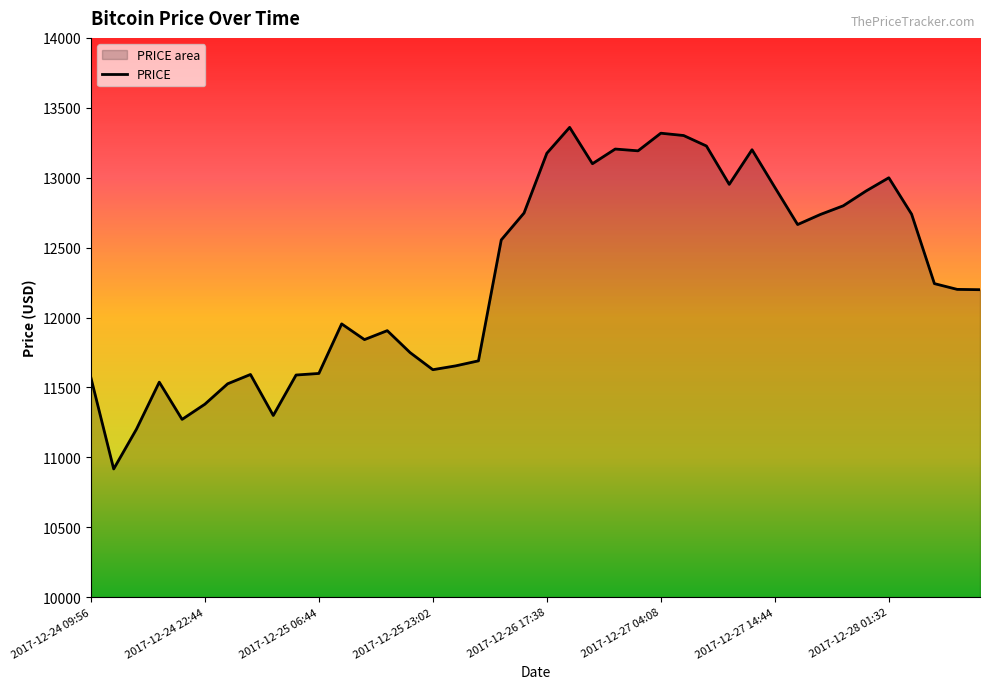

What is the difference between the maximum and minimum values?

2443.3